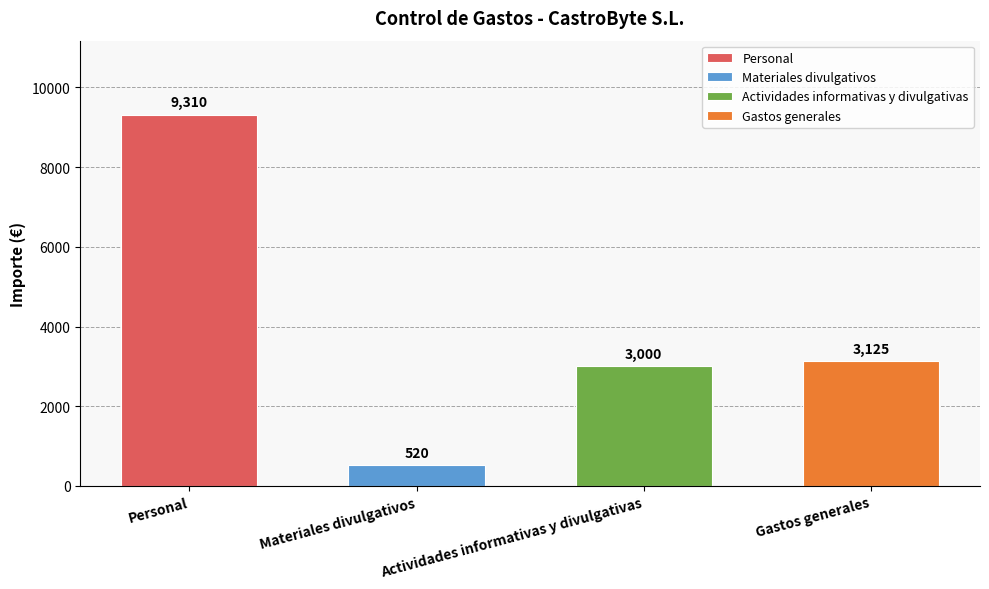

What is the label of the 1st bar from the right?

Gastos generales